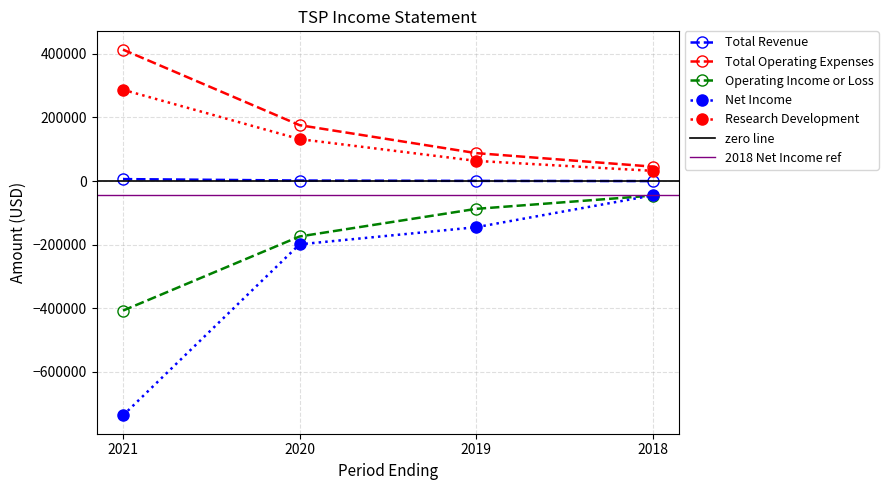

How many Research Development values are between 63600 and 287200?

3